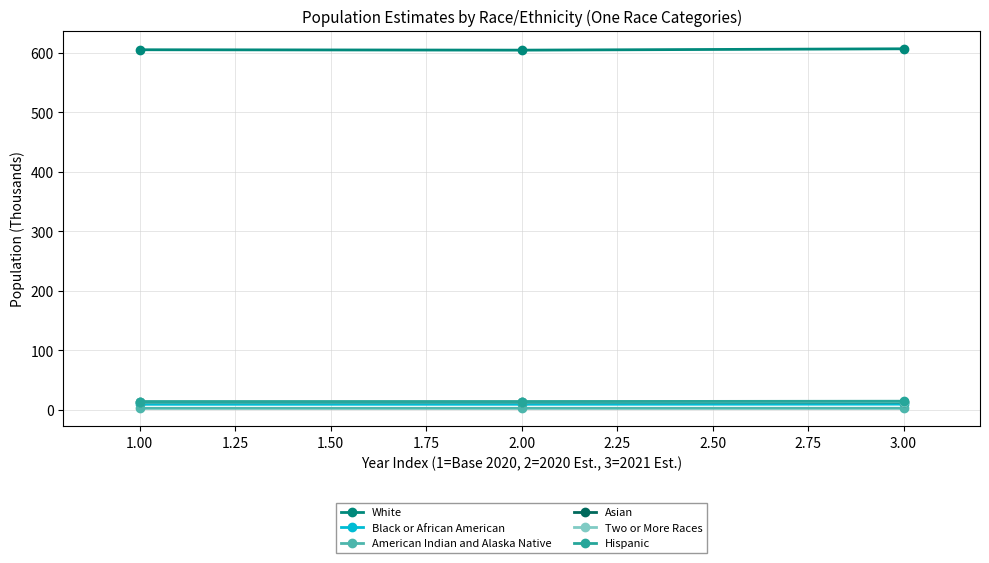

What is the value of the Hispanic point at the 1st from the left?

13.7